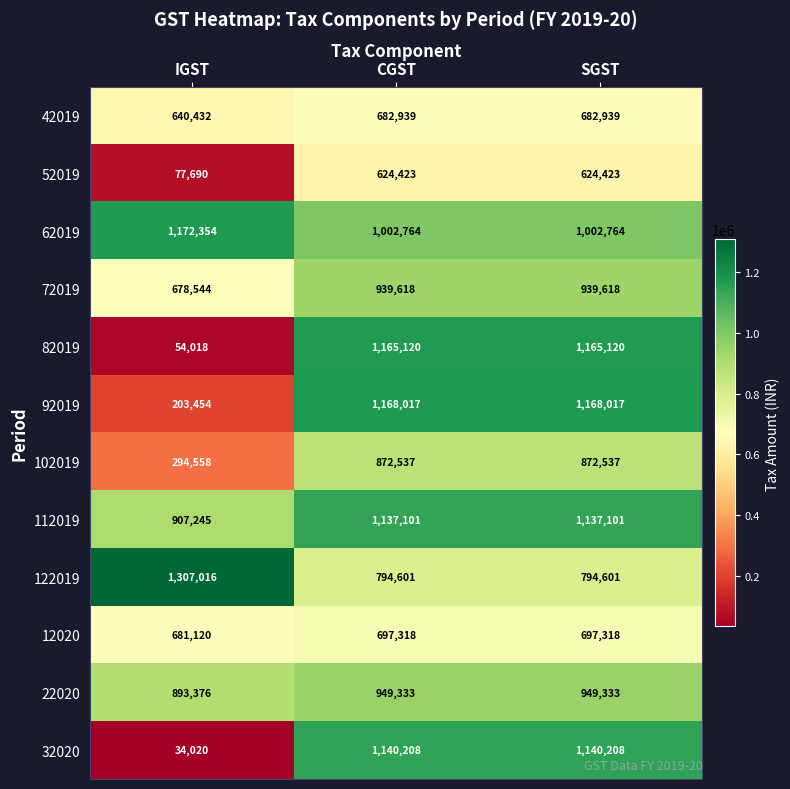

How many 112019 values are between 907245 and 1137101?

3